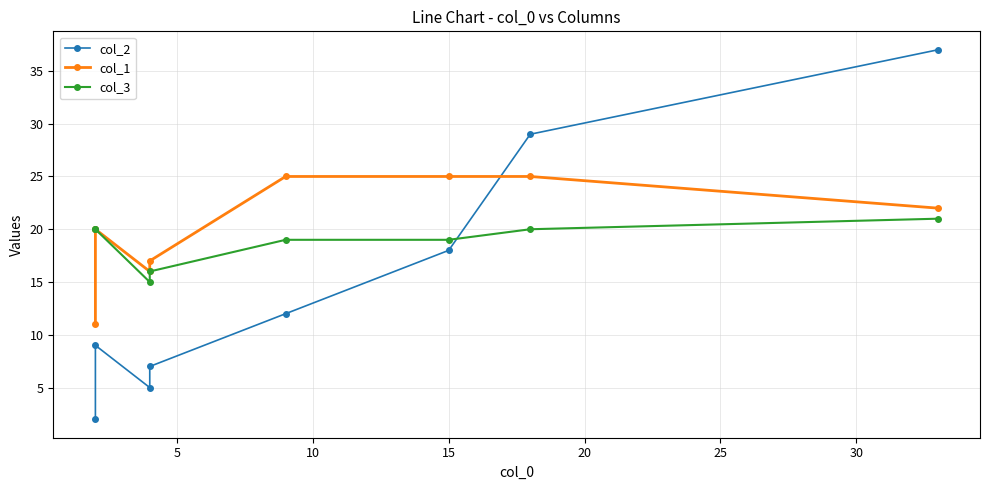

What is the lowest value of the col_3 series?

15